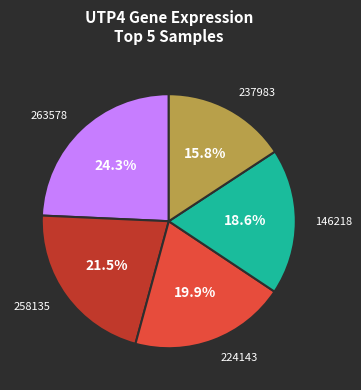

Is there any slice that represents more than half of the pie?

No